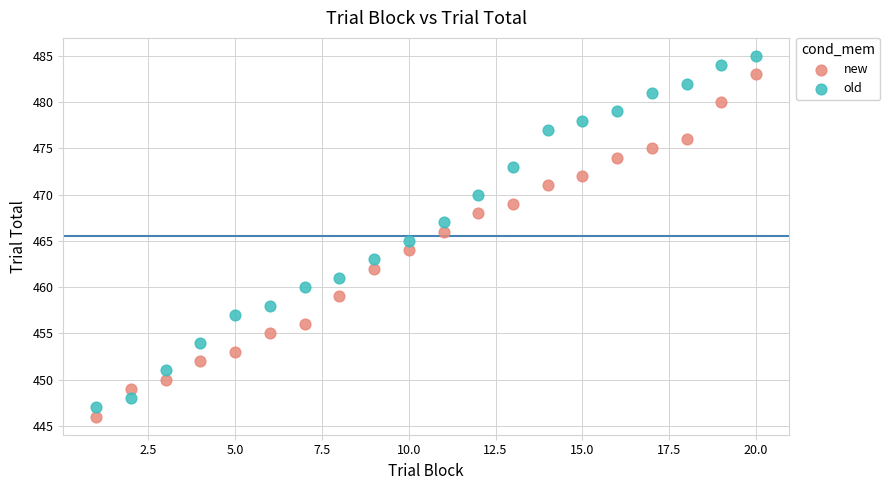

Which series reaches the maximum Y coordinate?

old